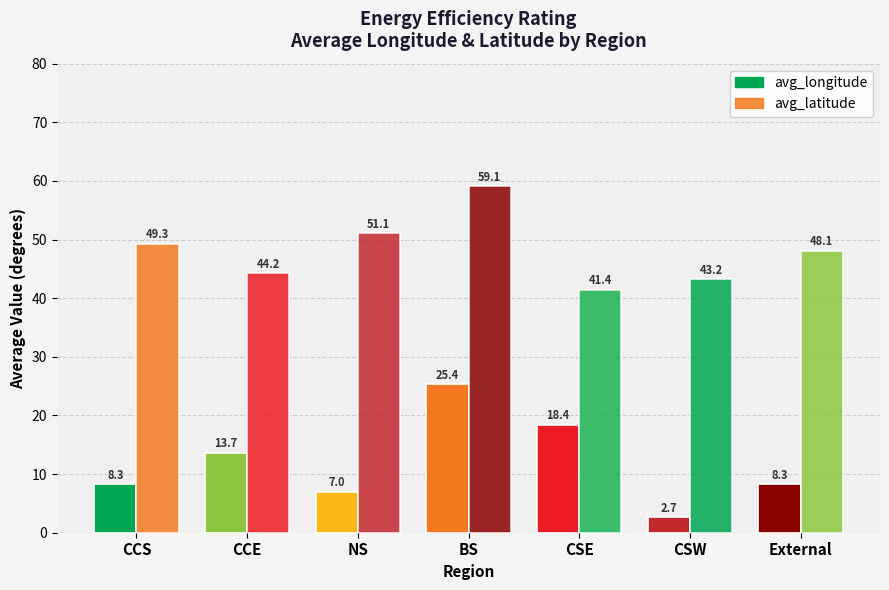

What is the label of the 4th bar from the right?

BS